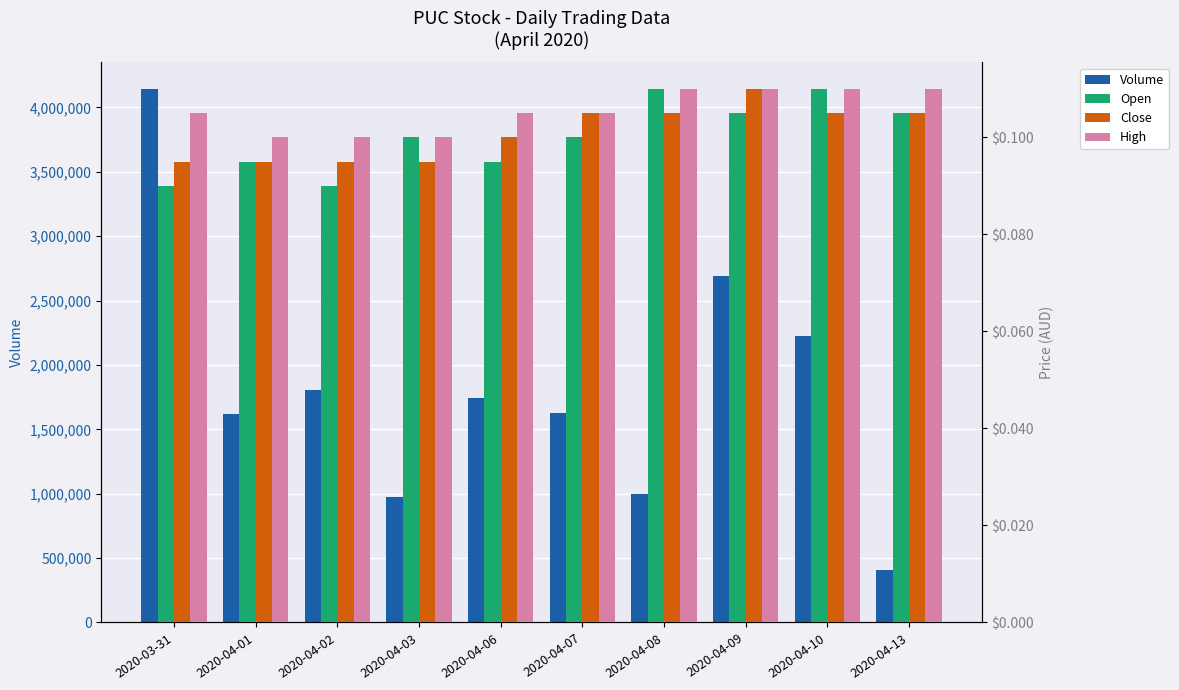

What is the average value of the Volume series?

1823840.0